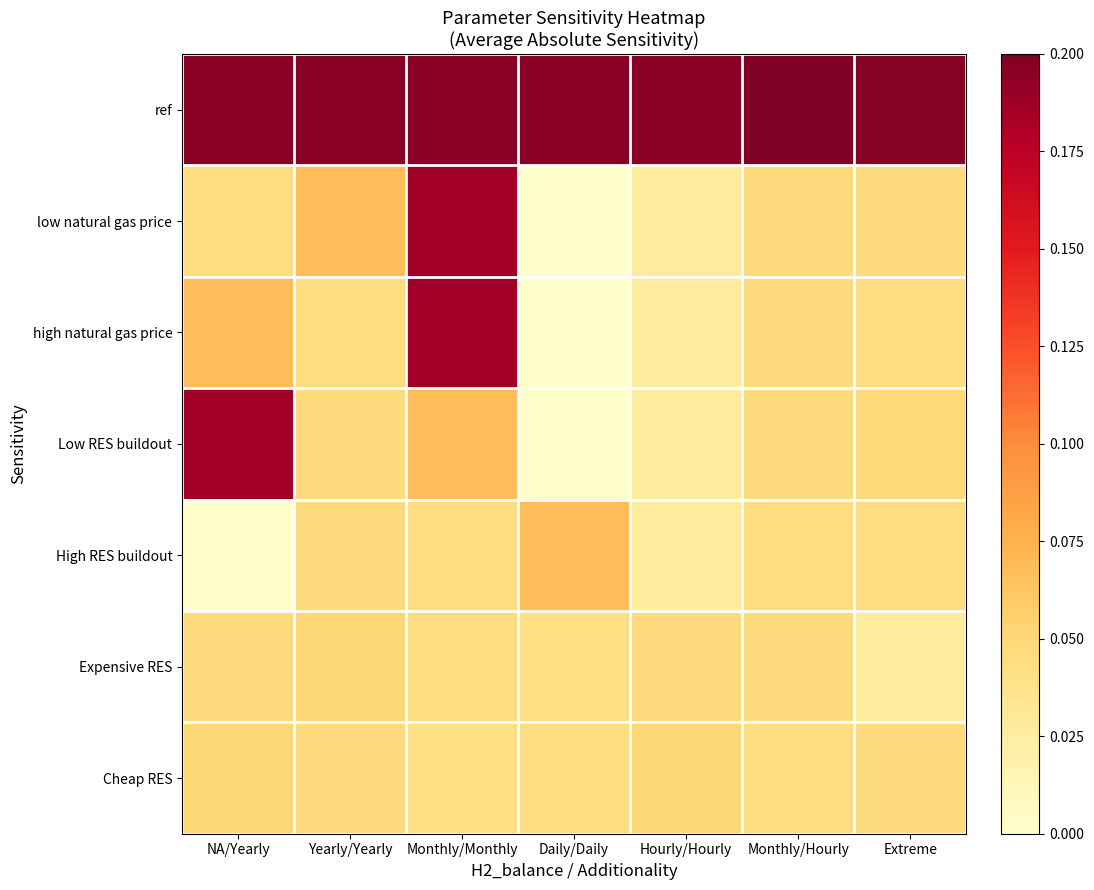

Reading left to right, extract all data points from this chart.

ref: NA/Yearly=0.2	Yearly/Yearly=0.2	Monthly/Monthly=0.2	Daily/Daily=0.2	Hourly/Hourly=0.2	Monthly/Hourly=0.2	Extreme=0.2
low natural gas price: NA/Yearly=0.0	Yearly/Yearly=0.1	Monthly/Monthly=0.2	Daily/Daily=0.0	Hourly/Hourly=0.0	Monthly/Hourly=0.0	Extreme=0.0
high natural gas price: NA/Yearly=0.1	Yearly/Yearly=0.0	Monthly/Monthly=0.2	Daily/Daily=0.0	Hourly/Hourly=0.0	Monthly/Hourly=0.0	Extreme=0.0
Low RES buildout: NA/Yearly=0.2	Yearly/Yearly=0.0	Monthly/Monthly=0.1	Daily/Daily=0.0	Hourly/Hourly=0.0	Monthly/Hourly=0.0	Extreme=0.0
High RES buildout: NA/Yearly=0.0	Yearly/Yearly=0.0	Monthly/Monthly=0.0	Daily/Daily=0.1	Hourly/Hourly=0.0	Monthly/Hourly=0.0	Extreme=0.0
Expensive RES: NA/Yearly=0.0	Yearly/Yearly=0.1	Monthly/Monthly=0.0	Daily/Daily=0.0	Hourly/Hourly=0.0	Monthly/Hourly=0.0	Extreme=0.0
Cheap RES: NA/Yearly=0.1	Yearly/Yearly=0.0	Monthly/Monthly=0.0	Daily/Daily=0.0	Hourly/Hourly=0.1	Monthly/Hourly=0.0	Extreme=0.0